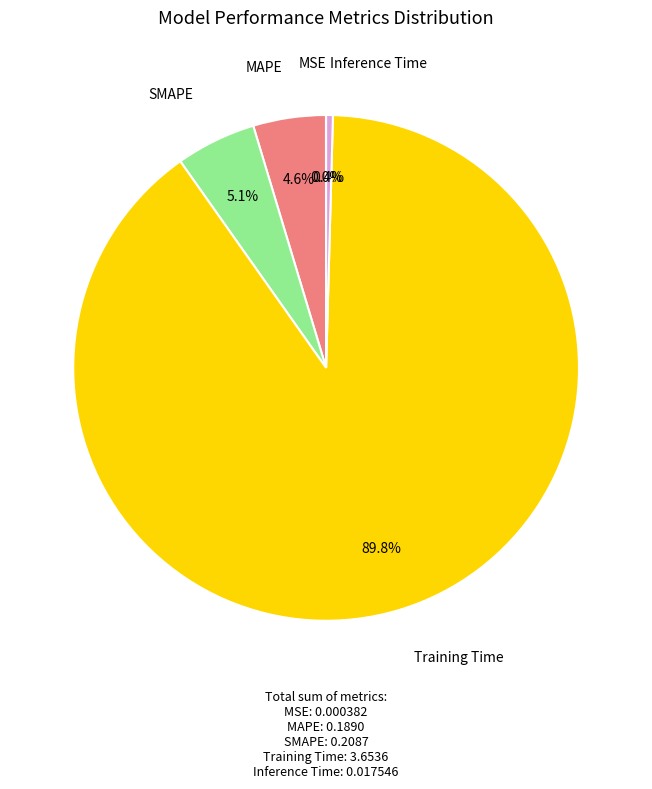

Which has a higher value, MAPE or Training Time?

Training Time